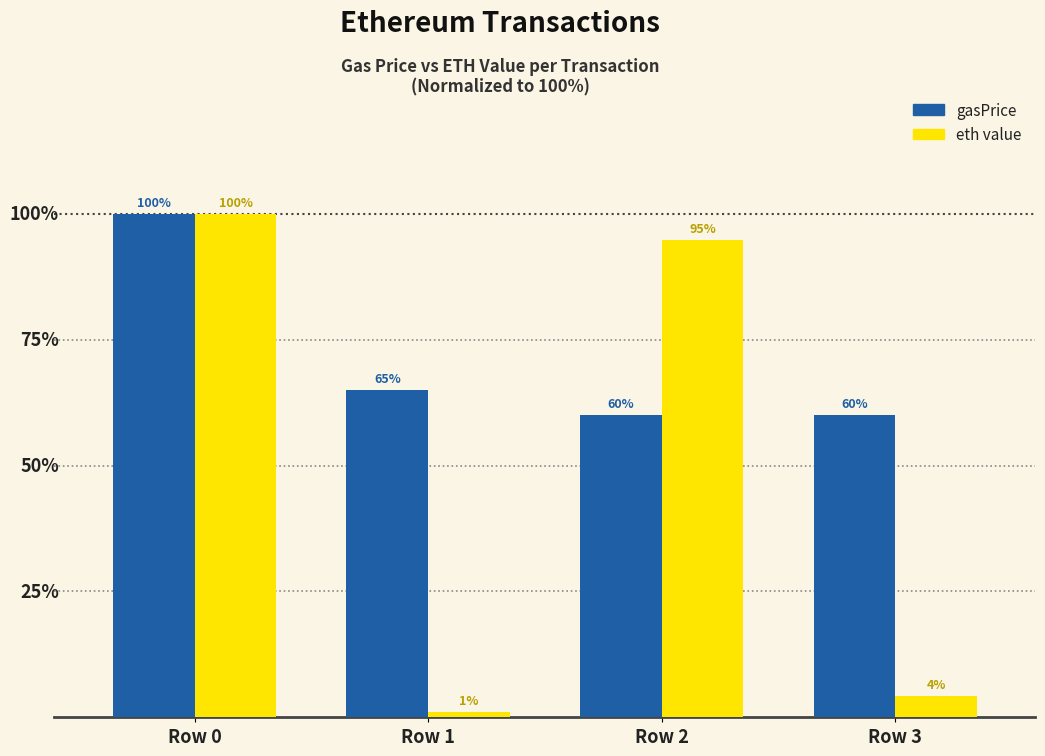

At which label does eth value reach its minimum?

Row 1